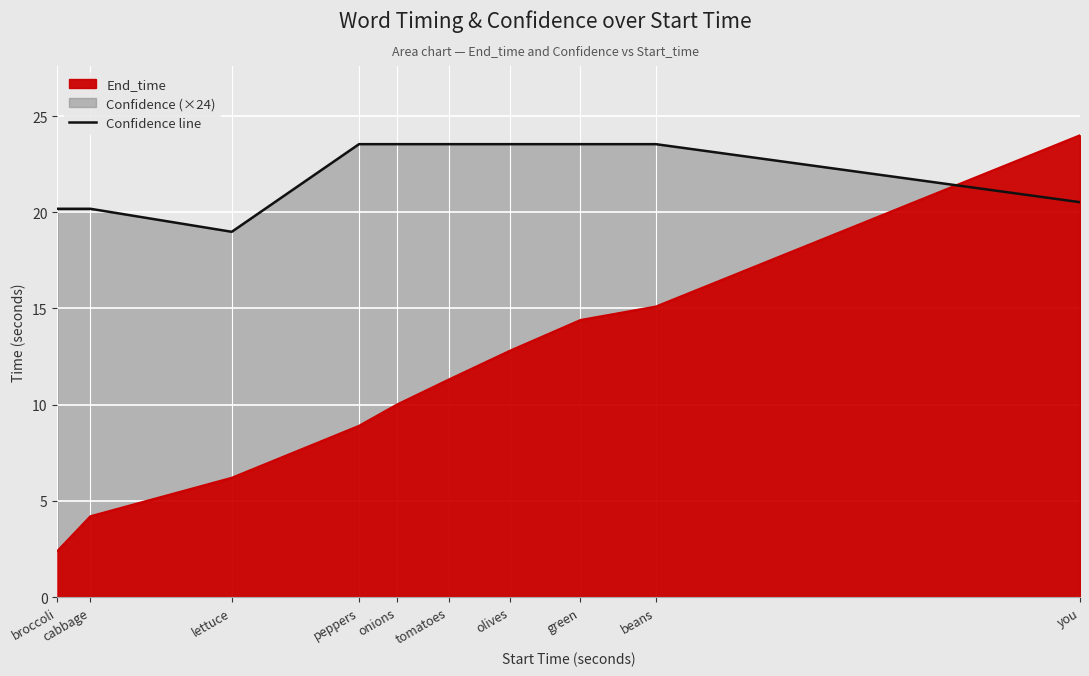

True or false: the data shows 34.8 at beans.

False